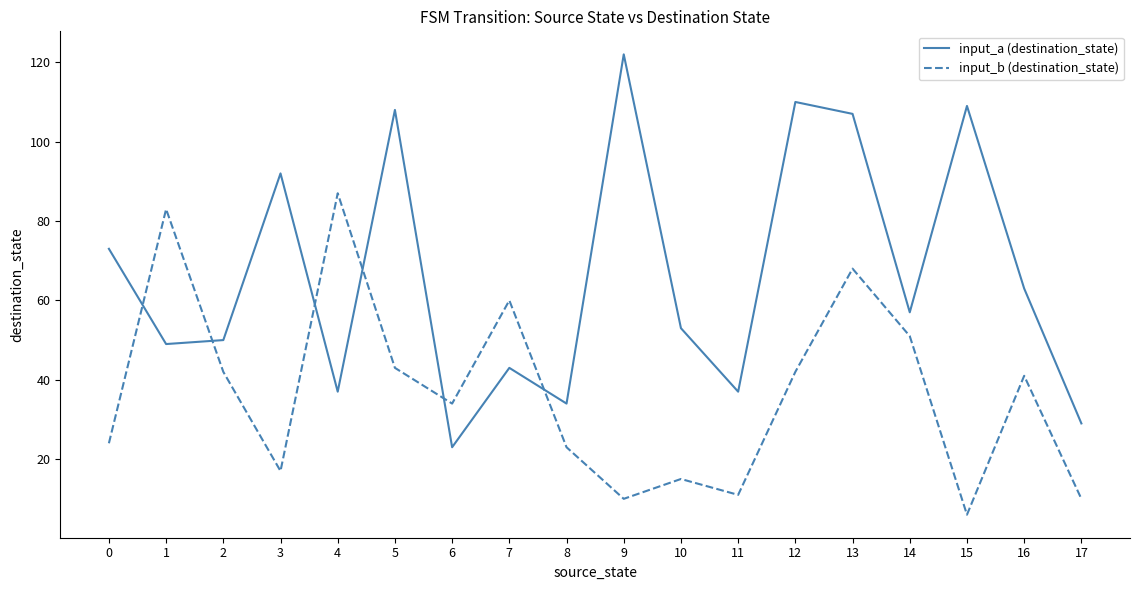

Reading left to right, list all the values displayed in this chart.

input_a (destination_state): 0=73	1=49	2=50	3=92	4=37	5=108	6=23	7=43	8=34	9=122	10=53	11=37	12=110	13=107	14=57	15=109	16=63	17=29
input_b (destination_state): 0=24	1=83	2=42	3=17	4=87	5=43	6=34	7=60	8=23	9=10	10=15	11=11	12=42	13=68	14=51	15=6	16=41	17=10